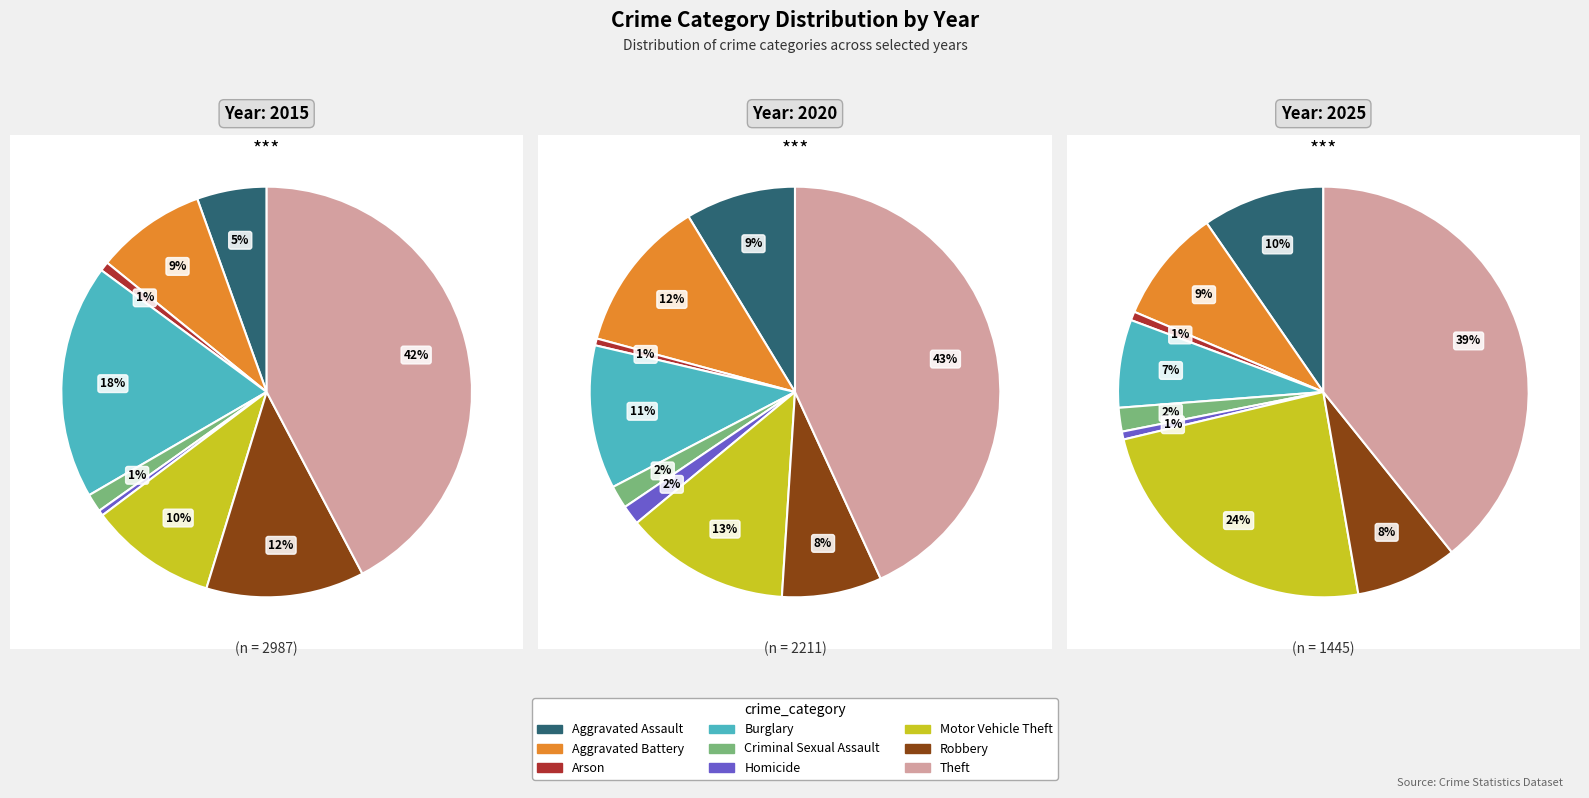

True or false: Criminal Sexual Assault accounts for 8% of the total.

False